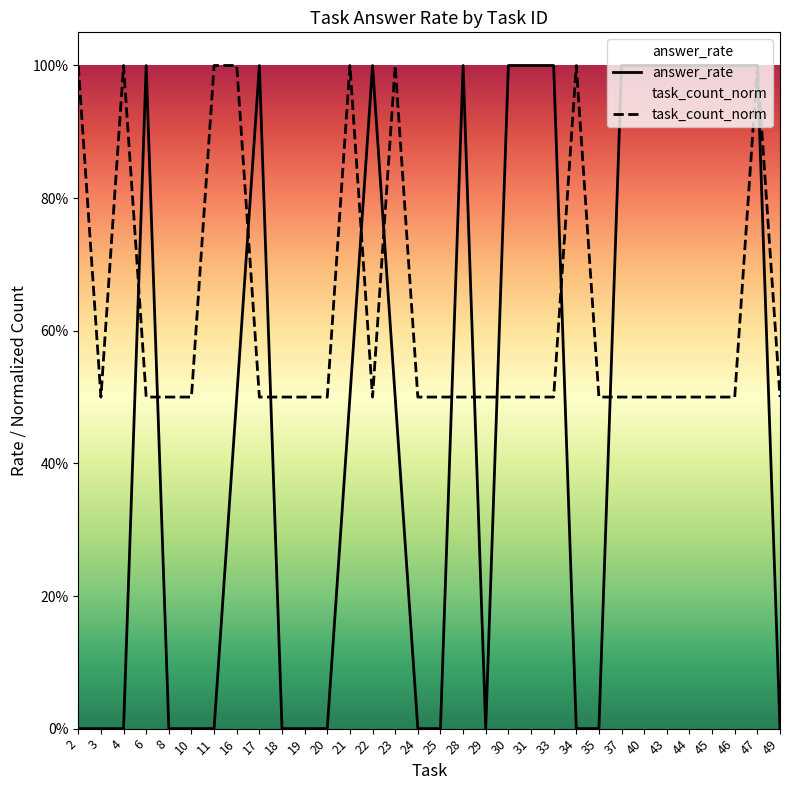

What is the greatest value displayed?

1.0